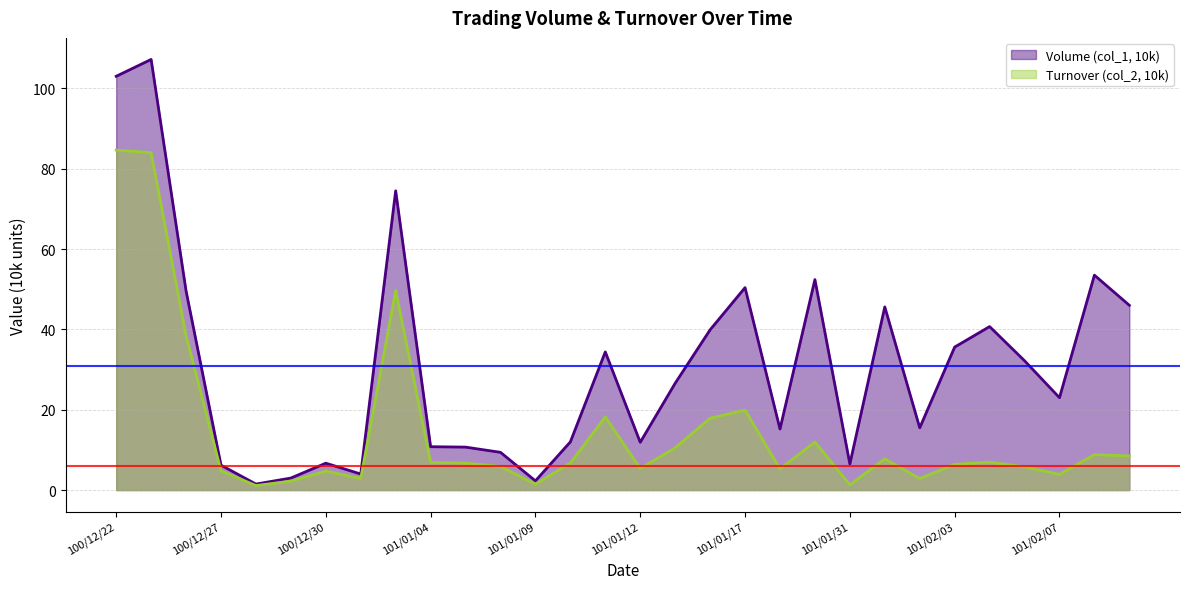

What is the difference between the maximum and second lowest values in the Turnover (col_2, 10k) series?

83.3